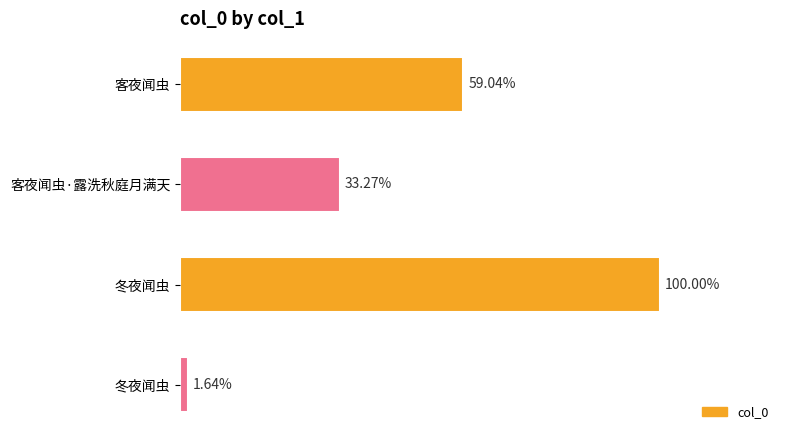

Are the bars horizontal?

Yes